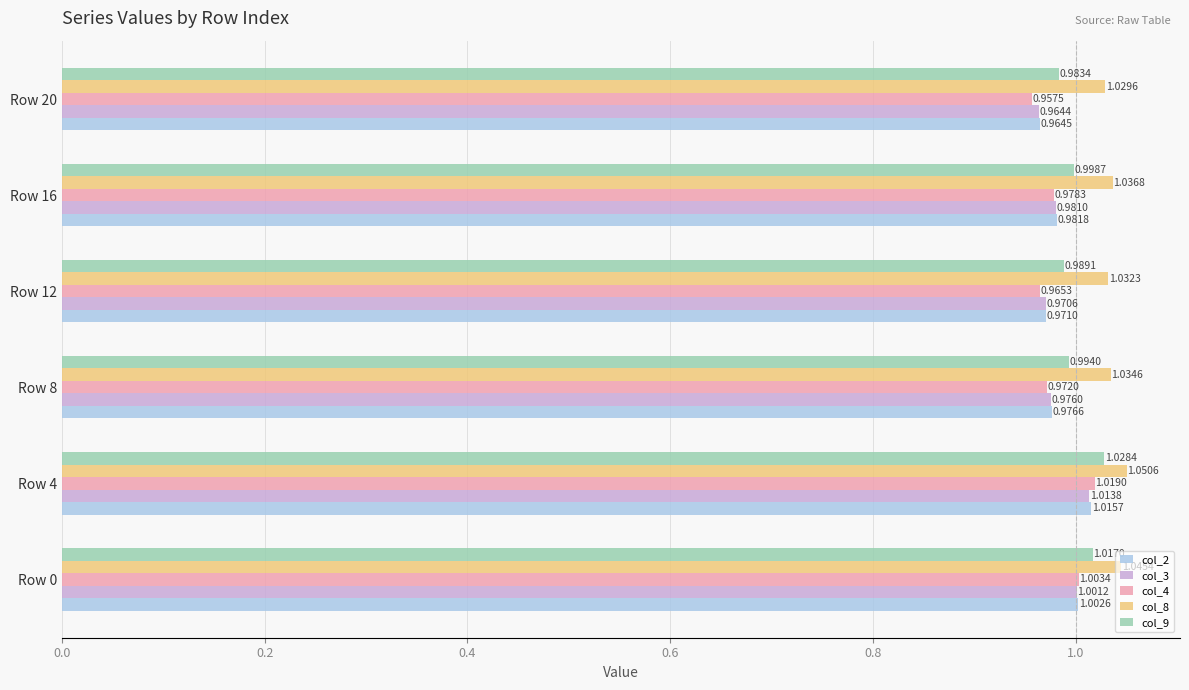

Which series has the widest spread of values?

col_4